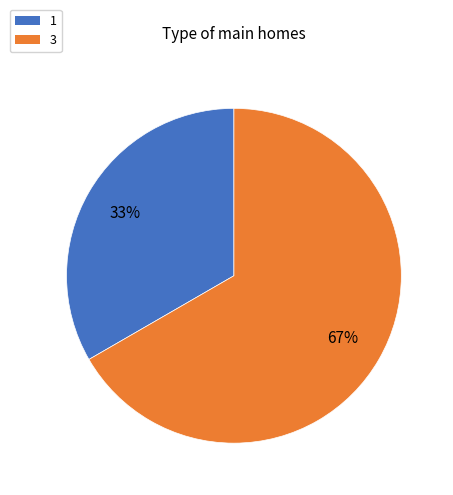

Which category accounts for the majority?

3